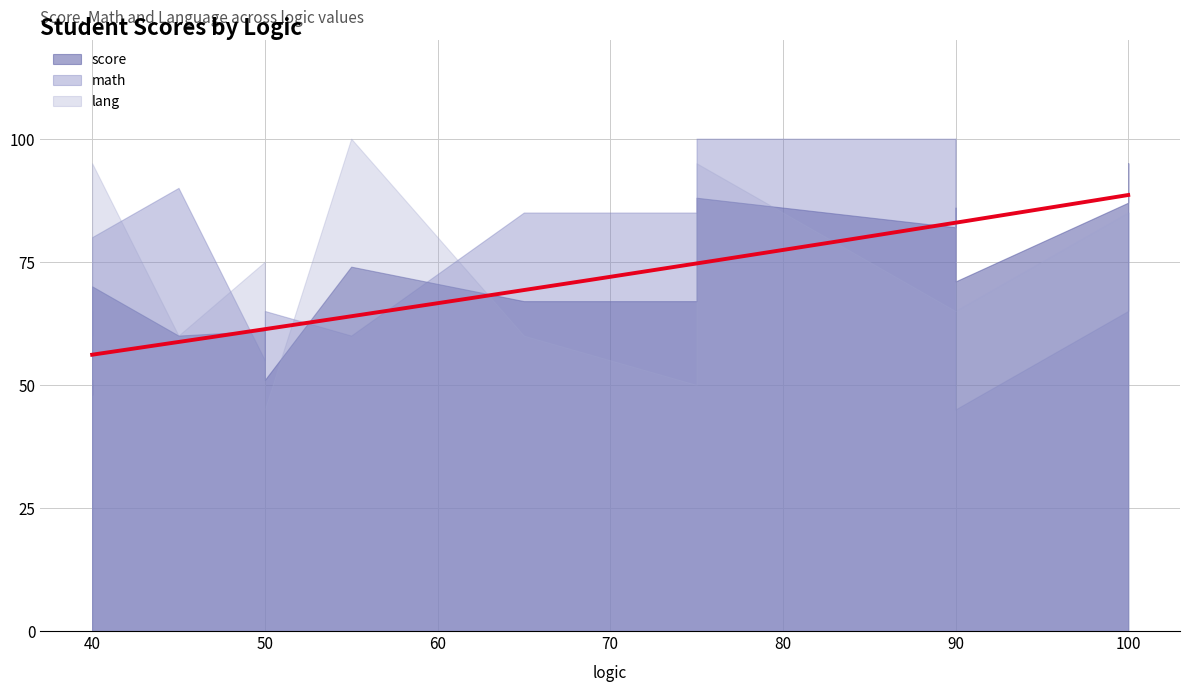

True or false: lang has a value of 60 at 45.

True